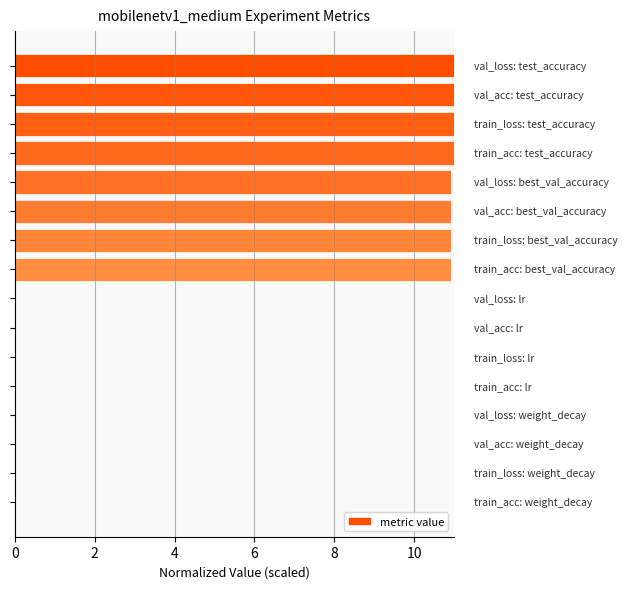

What is the sum of all values?

87.8